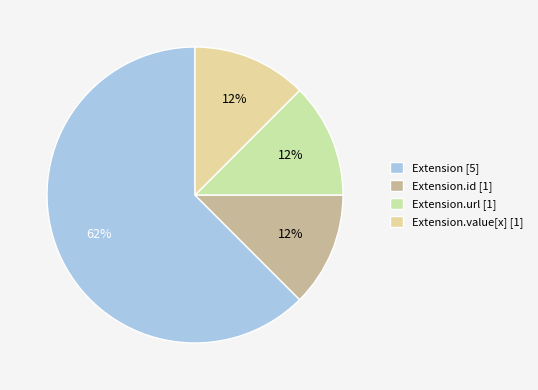

How many segments does this pie chart have?

4